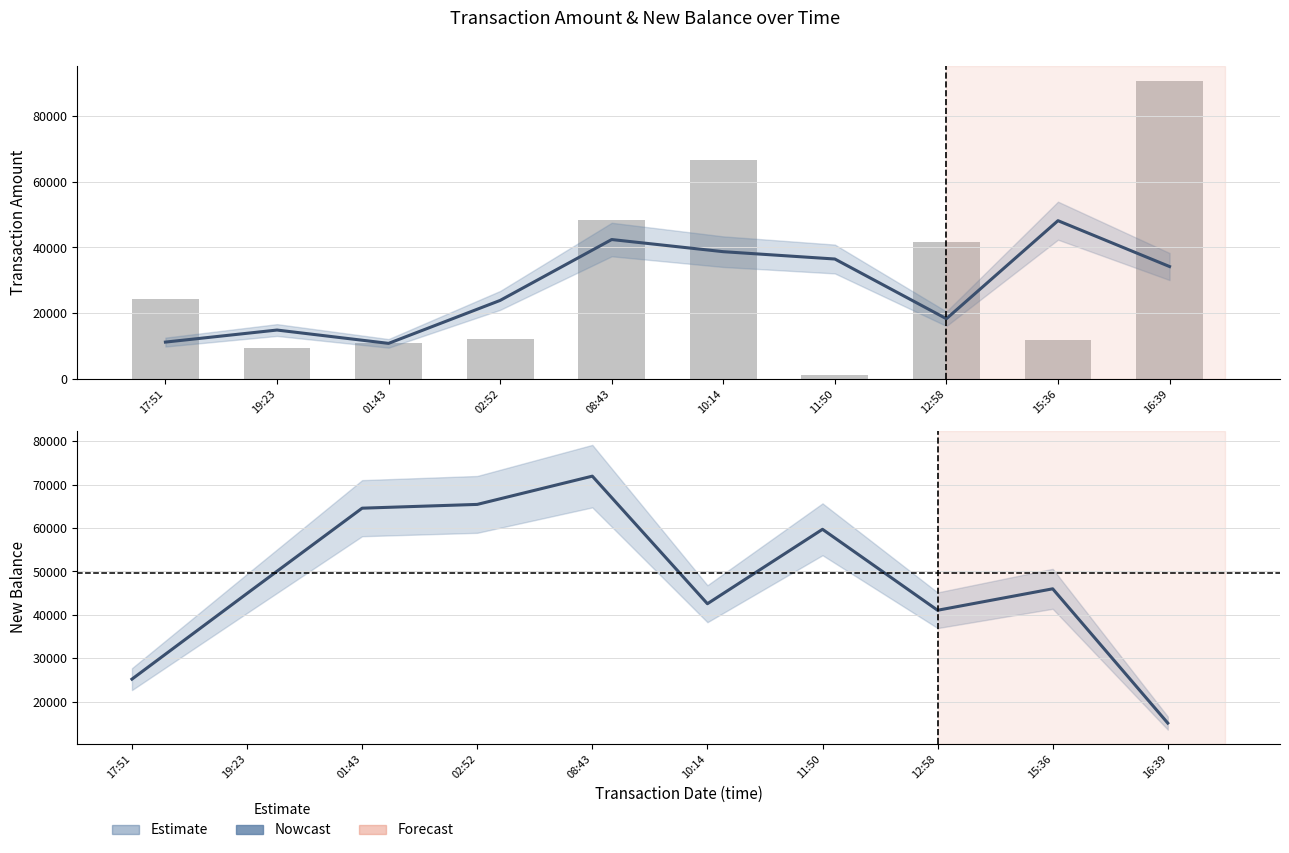

Where does the transaction_amount (trend) series first go above 34214?

08:43